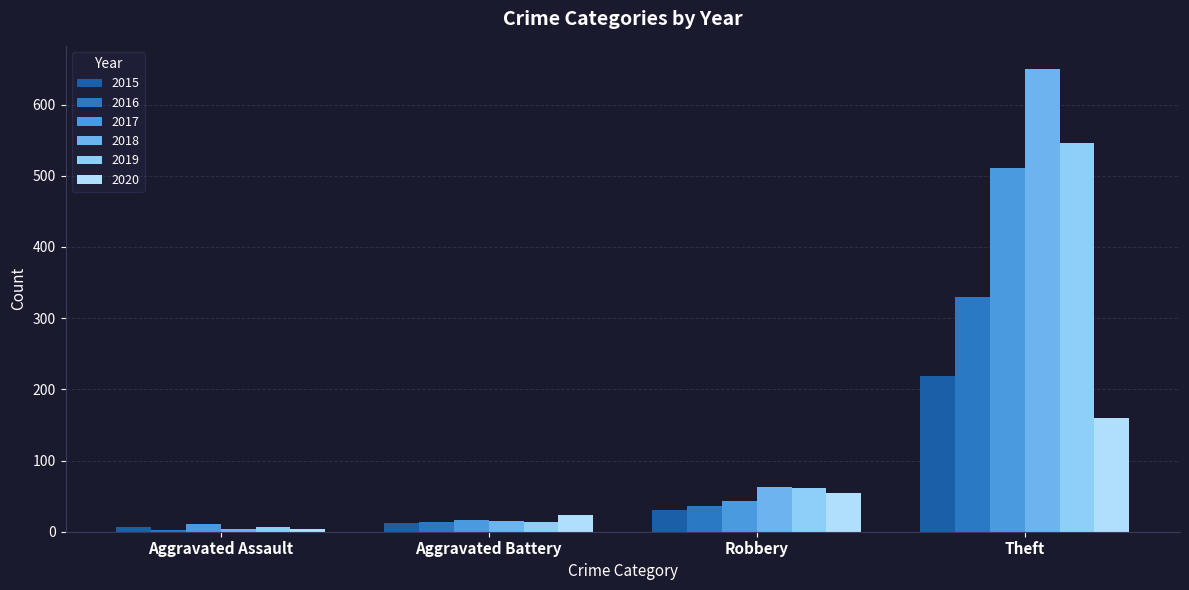

Reading left to right, list all the values displayed in this chart.

2015: 6	12	30	219
2016: 3	13	36	330
2017: 11	17	43	511
2018: 4	15	63	650
2019: 7	13	61	546
2020: 4	23	55	160